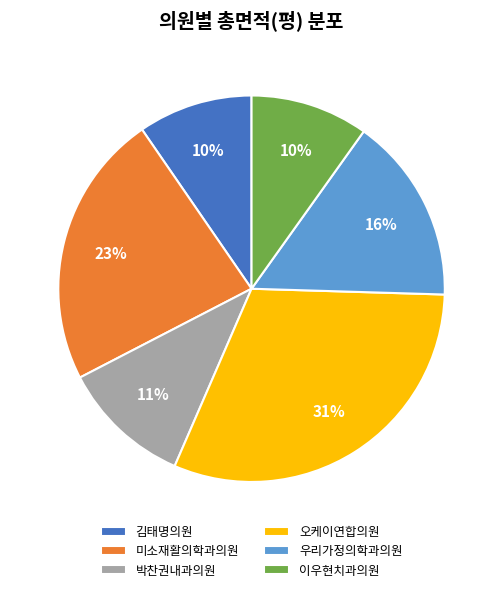

Is 오케이연합의원 the majority of the pie?

No